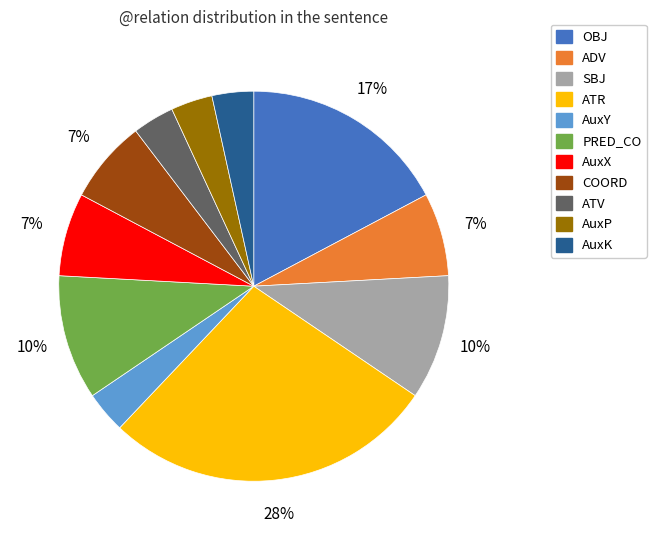

What is the largest slice in the pie chart?

ATR